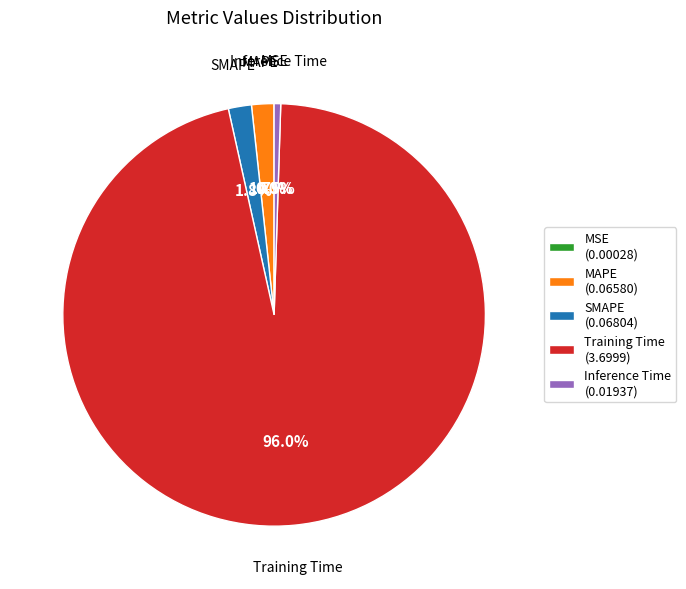

Is there a majority slice in this chart?

Yes